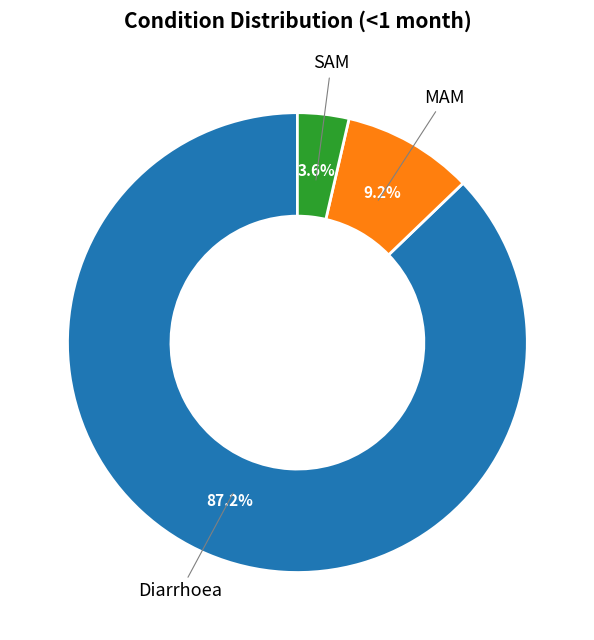

Does any single category account for the majority?

Yes